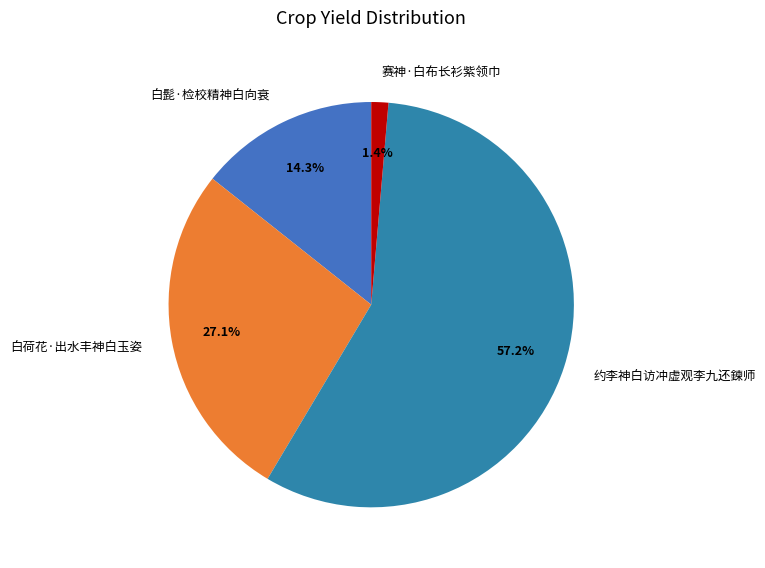

Approximately how many times larger is the value at 白荷花·出水丰神白玉姿 compared to 约李神白访冲虚观李九还鍊师?

0.5